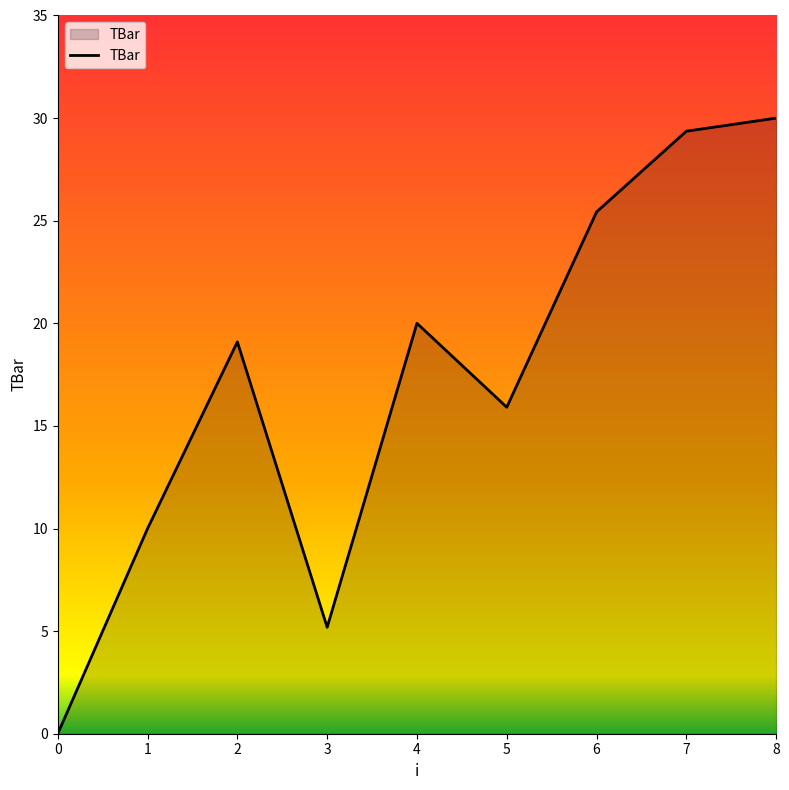

At which category does the data reach its first local valley?

3